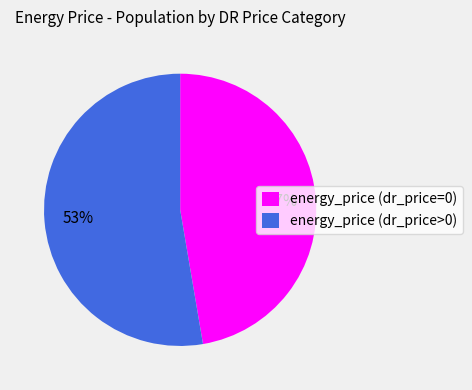

To the nearest percent, what is the combined percentage of energy_price (dr_price=0) and energy_price (dr_price>0)?

100%